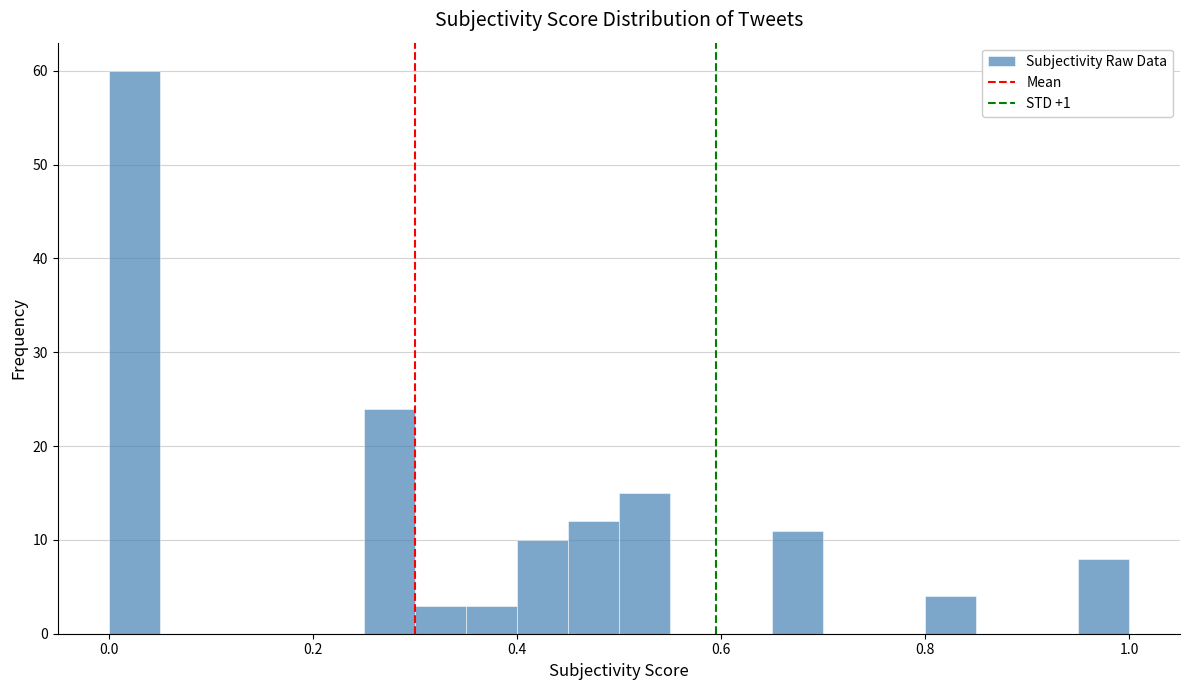

Read against the x-axis, roughly where is the centre of the tallest bar?

0.02